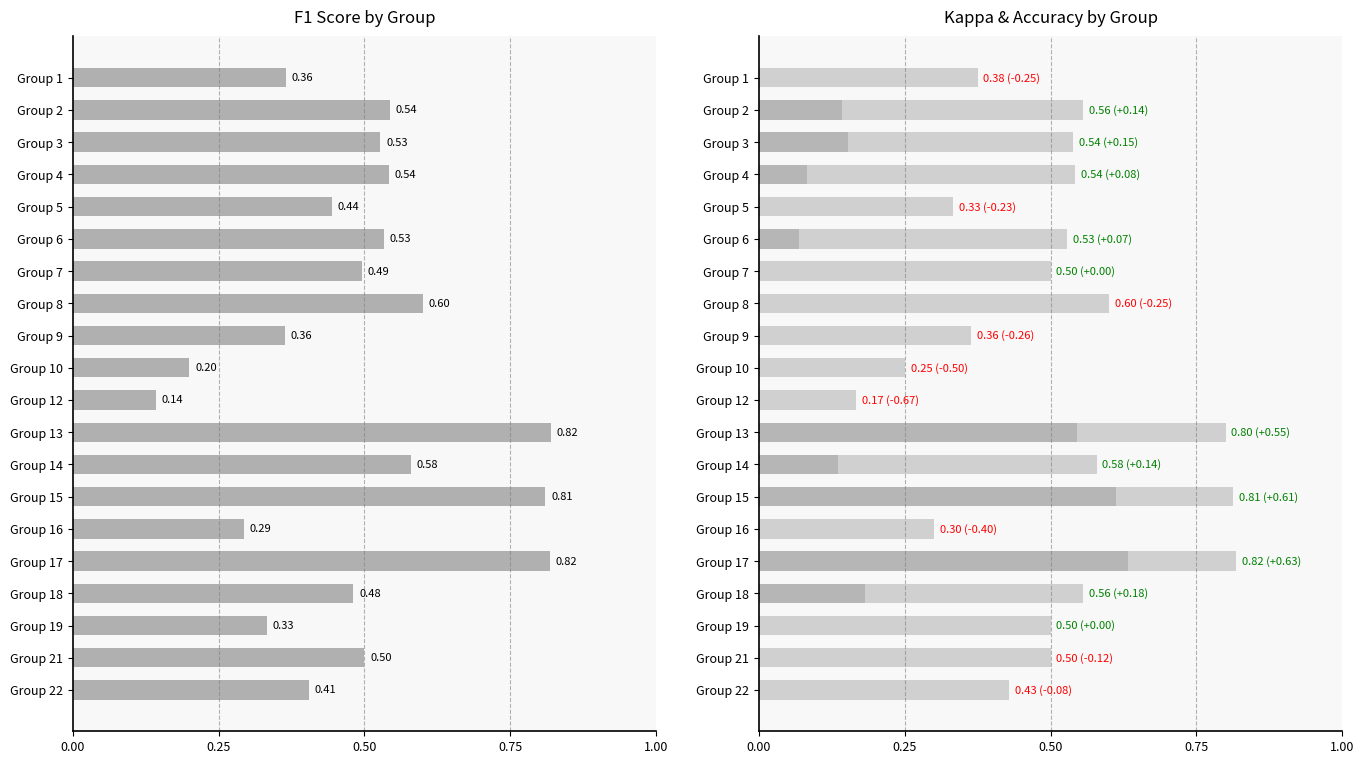

True or false: accuracy has a value of 0.6 at Group 2.

True